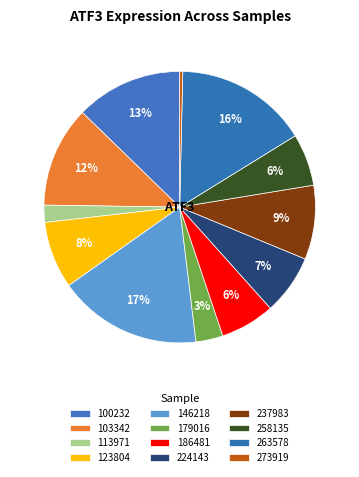

What is the change in value from 123804 to 273919?

-14.1